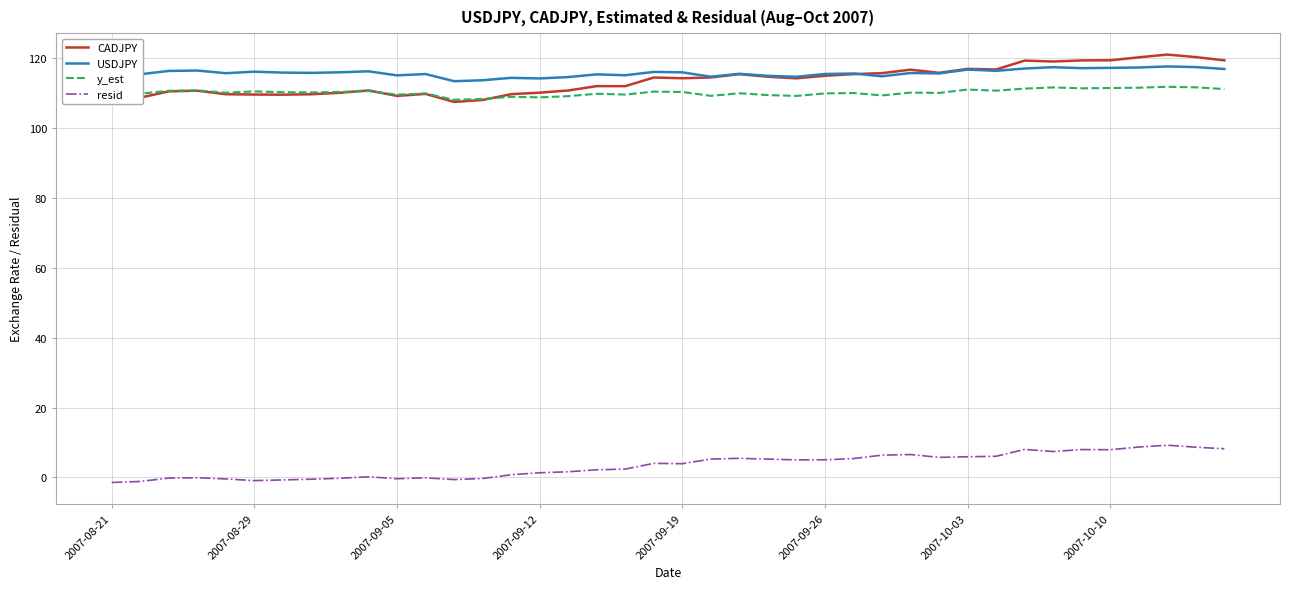

What are all the series names shown in the legend?

CADJPY, USDJPY, y_est, resid